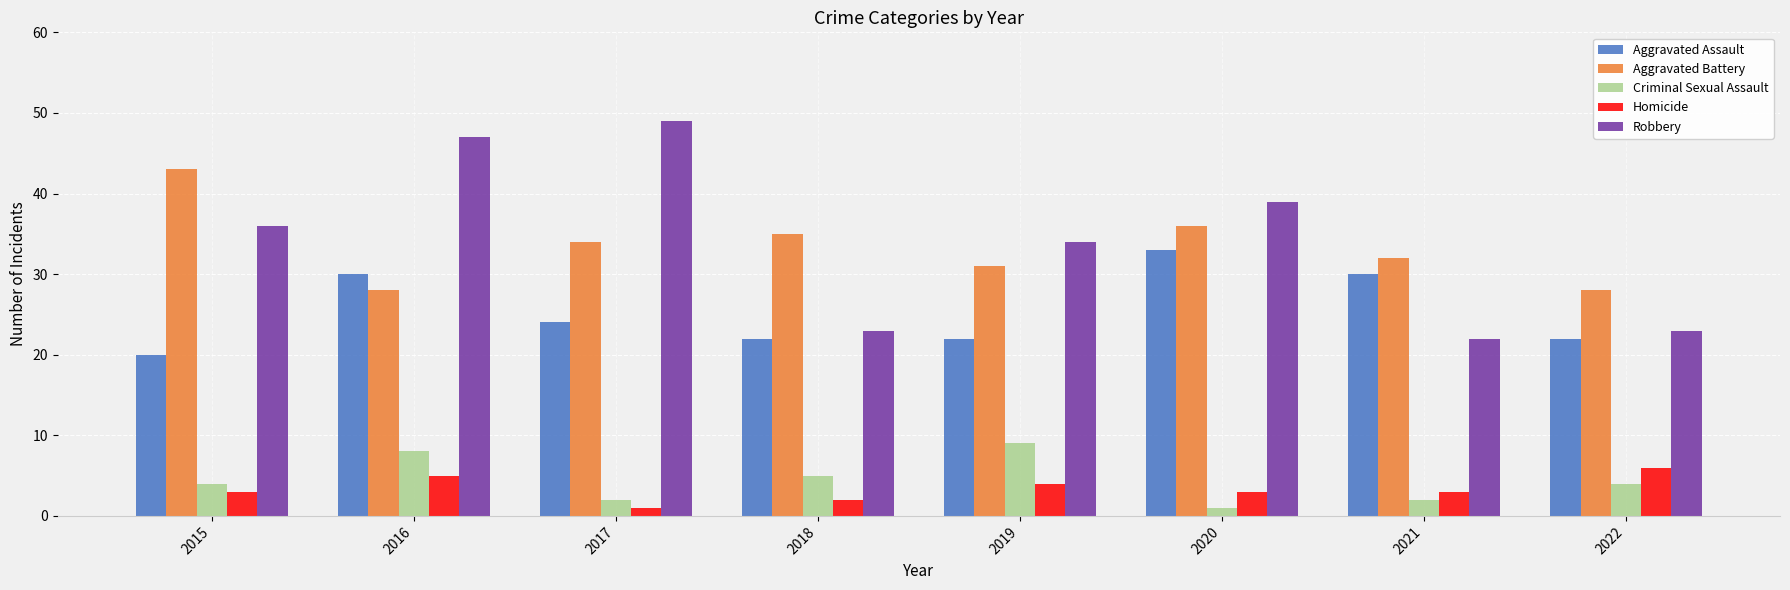

At which label is Aggravated Assault closest to 26?

2017